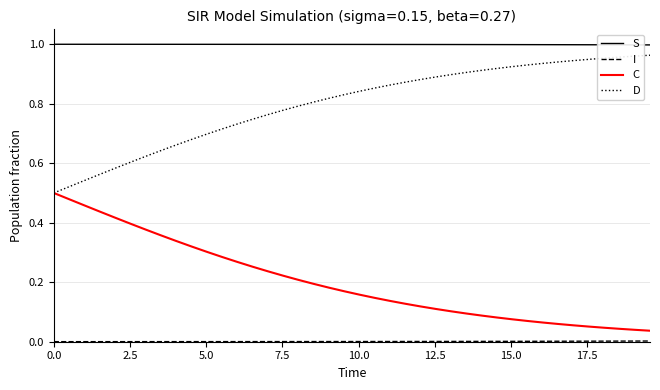

Which series has the largest total across all categories?

S